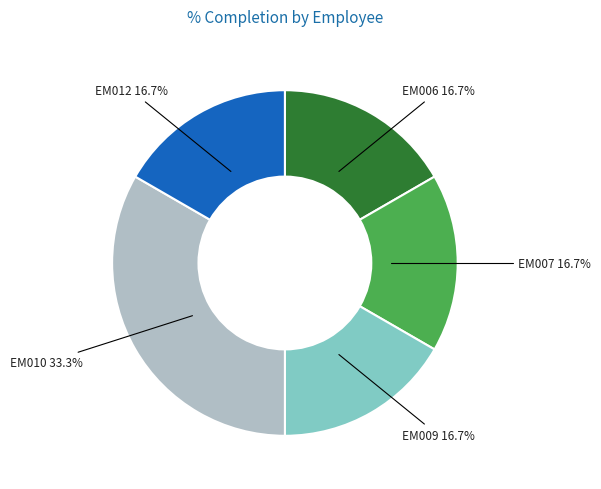

Which category has the biggest portion of the pie?

EM010